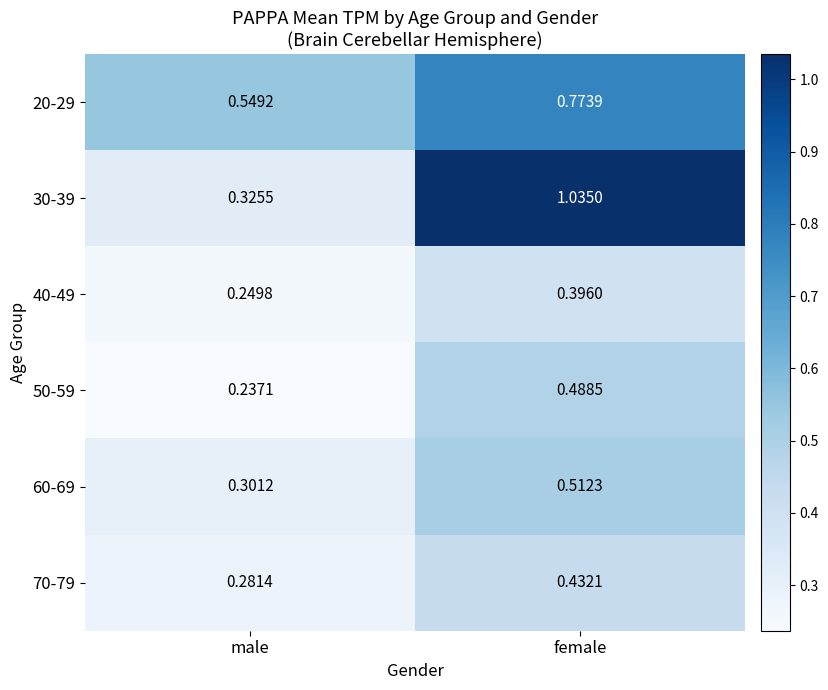

Which label corresponds to the smallest value in the chart?

male